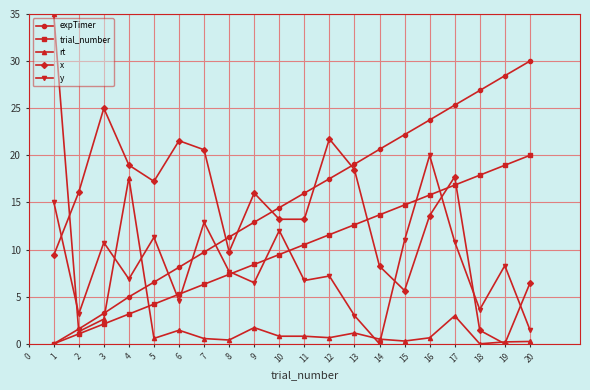

Rank the series at 7 from highest to lowest value.

x, y, expTimer, trial_number, rt